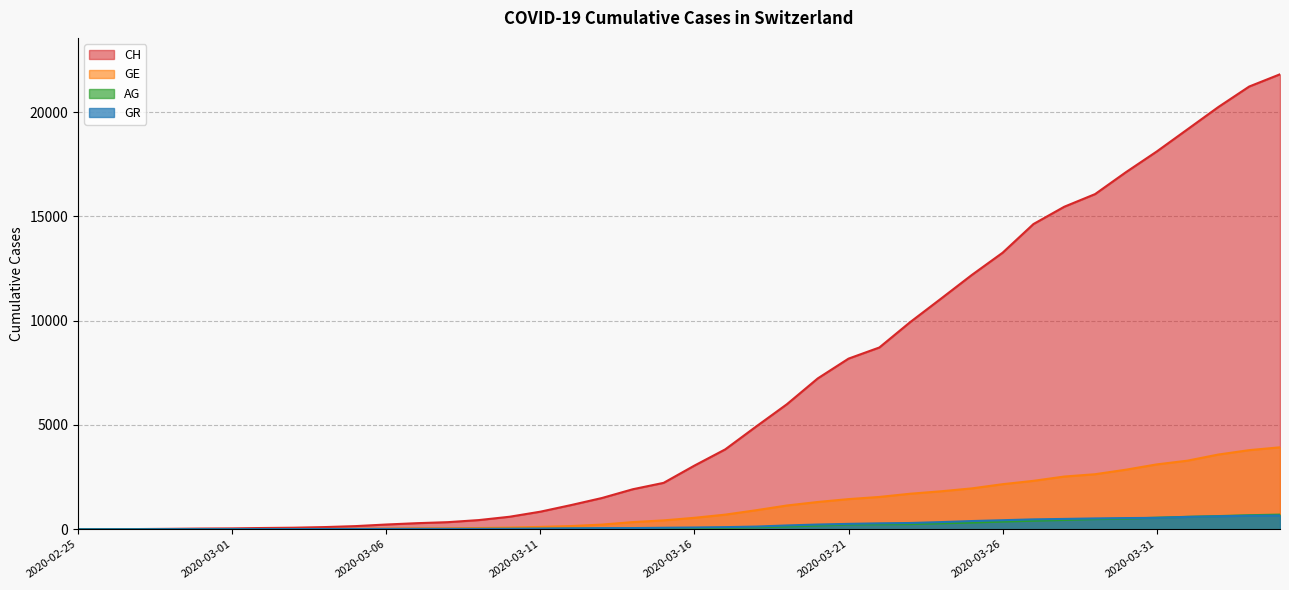

What is the difference between the highest and lowest values at 2020-03-08?

326